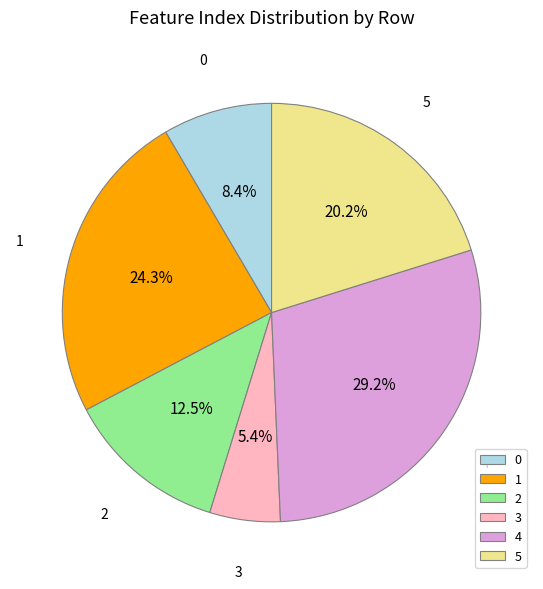

Does any single category account for the majority?

No